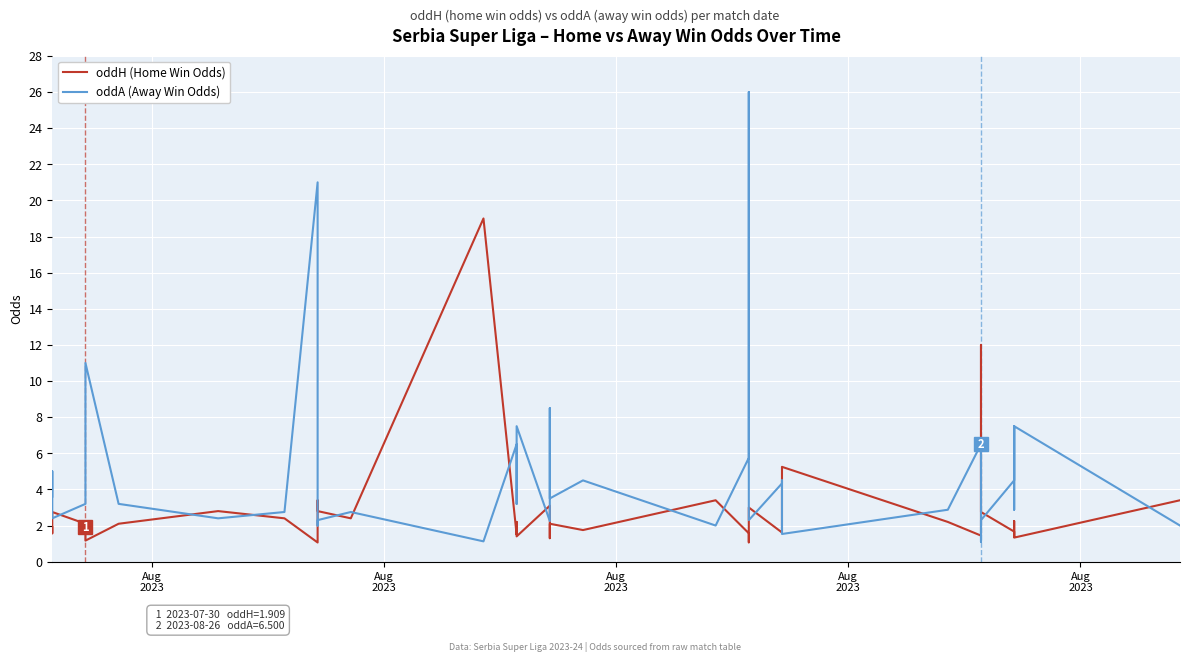

Where is the first local maximum for oddH (Home Win Odds)?

Aug
2023